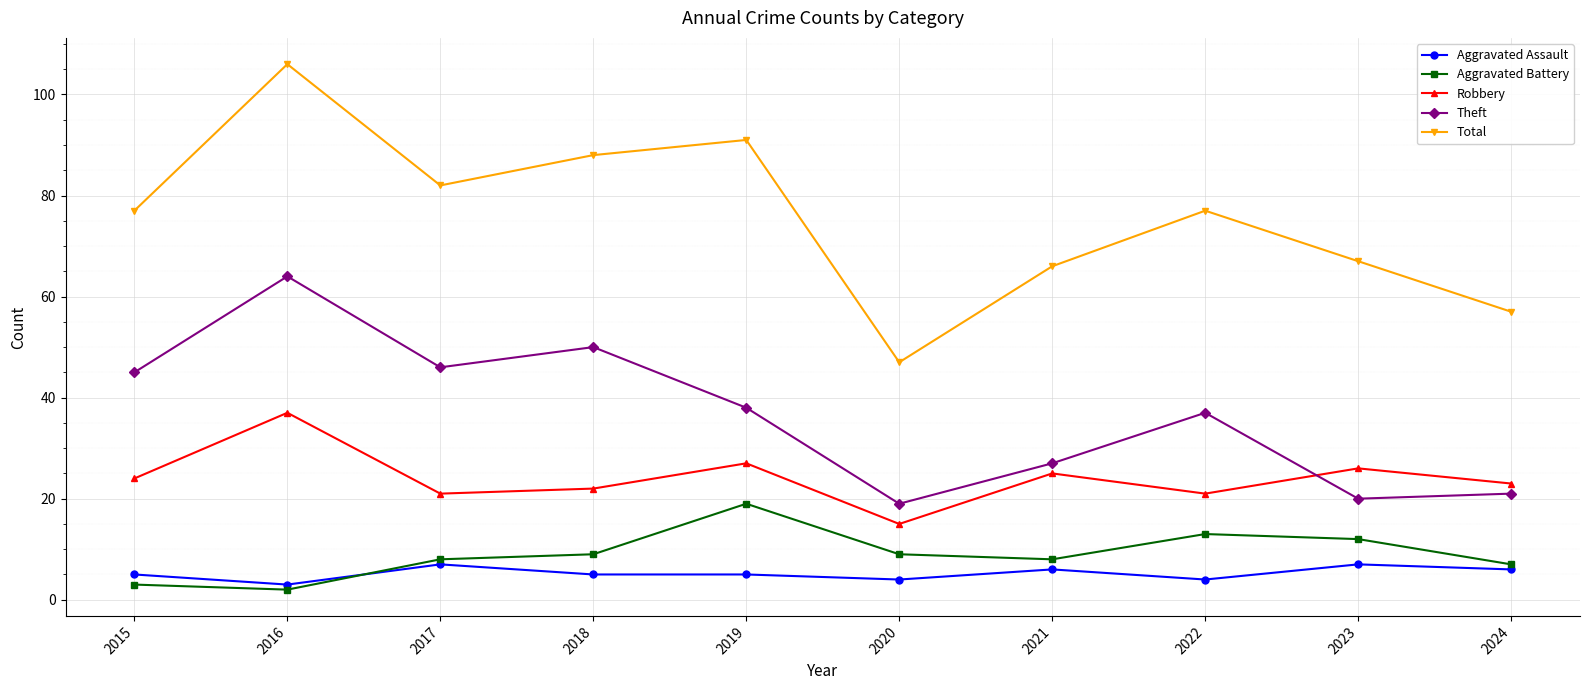

In Total, how many points are lower than both neighbors (excluding endpoints)?

2